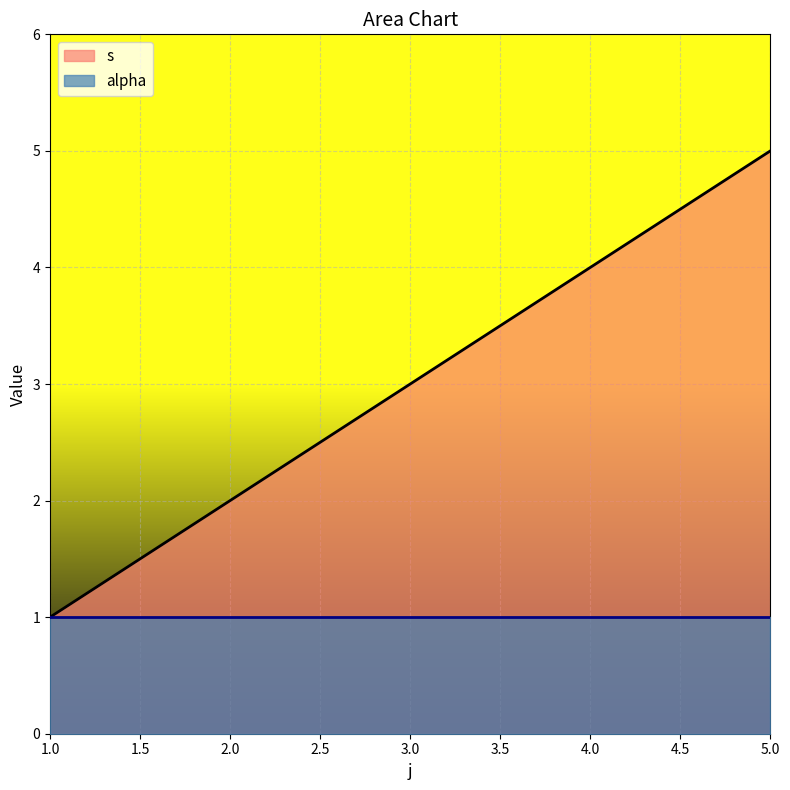

How many lines are shown in the chart?

2